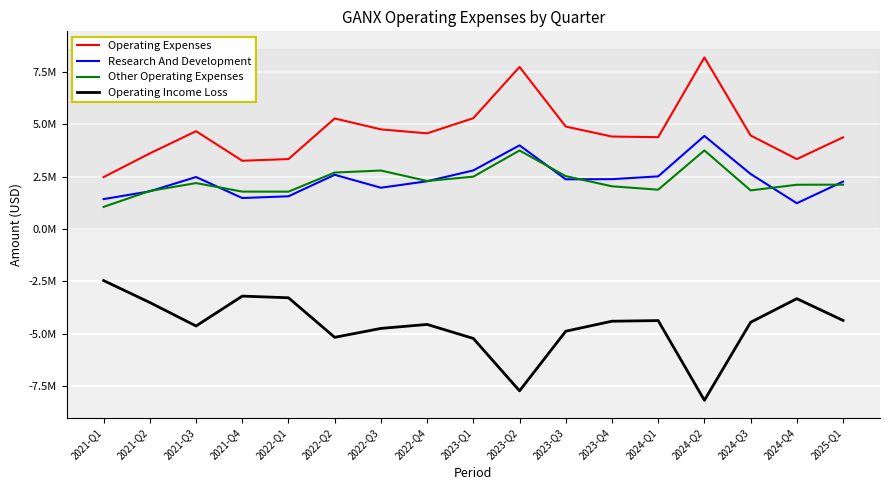

True or false: Operating Expenses has more than 1 interior local peaks.

True